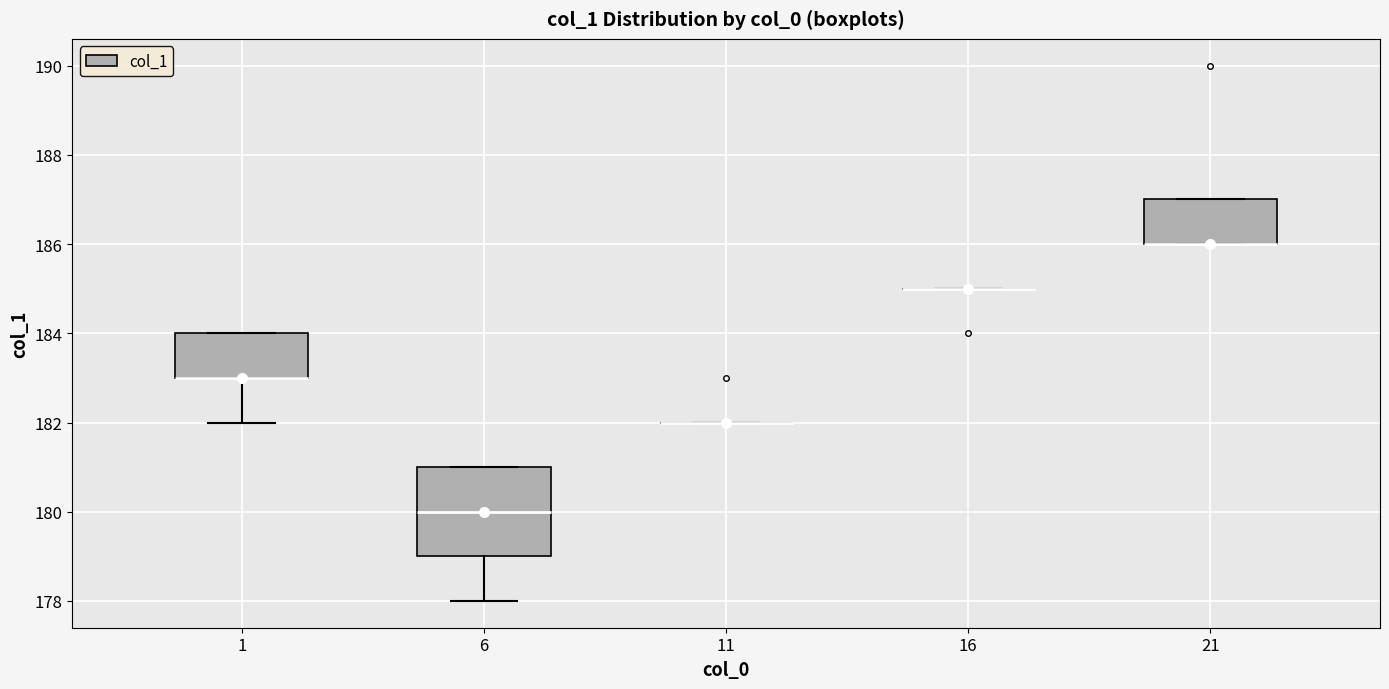

Where does the lower whisker of the box at x = 6 end on the y-axis? The values are not printed on the chart, so give them approximately, as read against the axis.

178